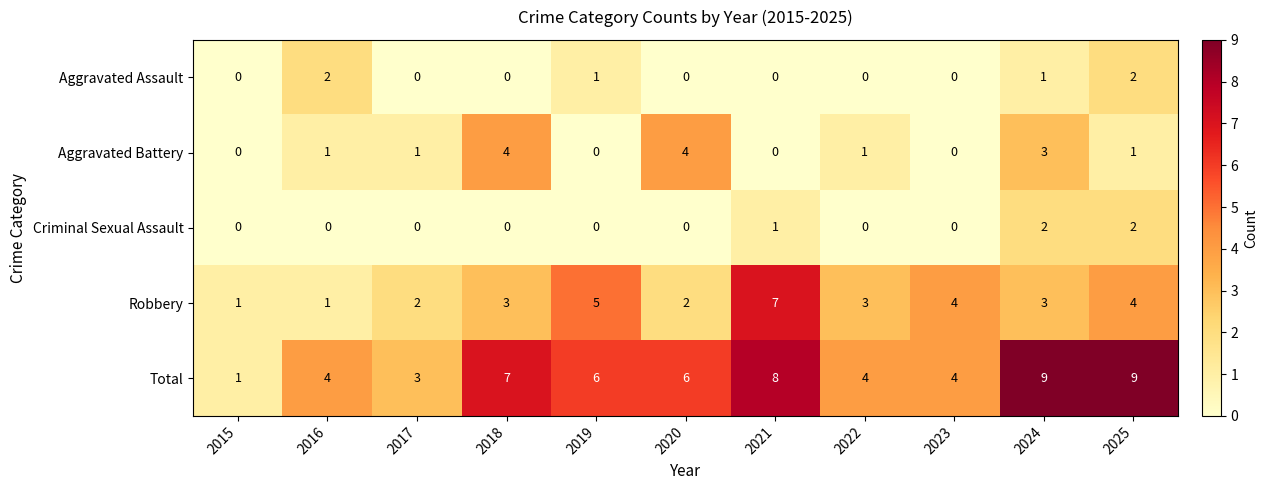

Is the value of Aggravated Battery at 2020 greater than the value of Aggravated Assault at 2015?

Yes